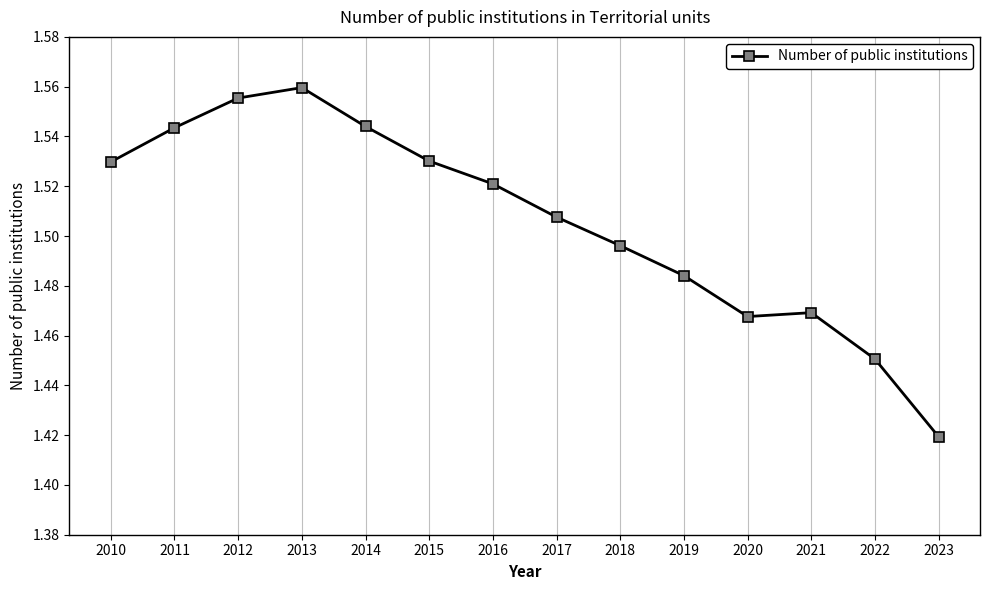

Which category has the lowest value across all series?

2023